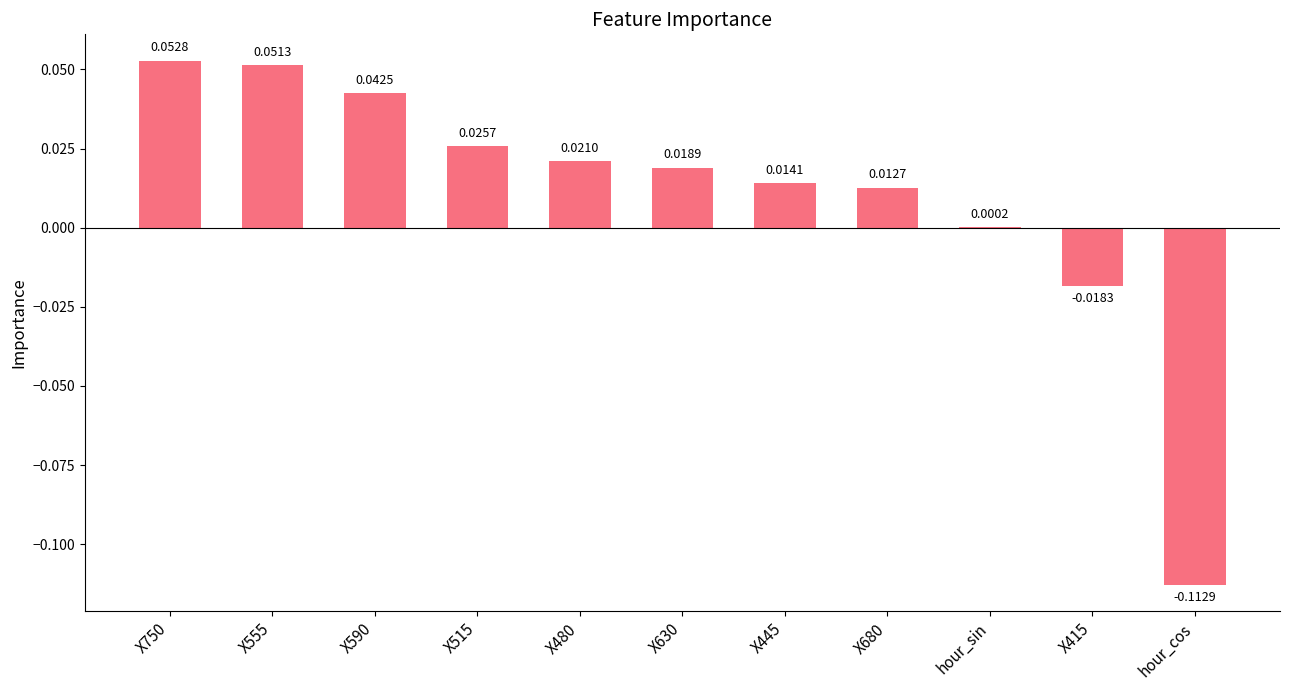

Between hour_sin and X555, which is larger?

X555